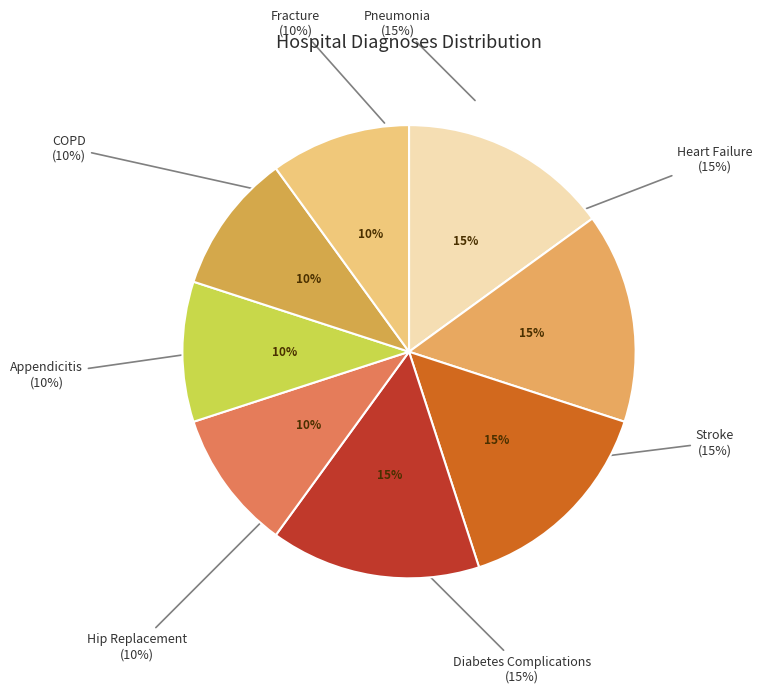

Count the number of slices in the pie.

8